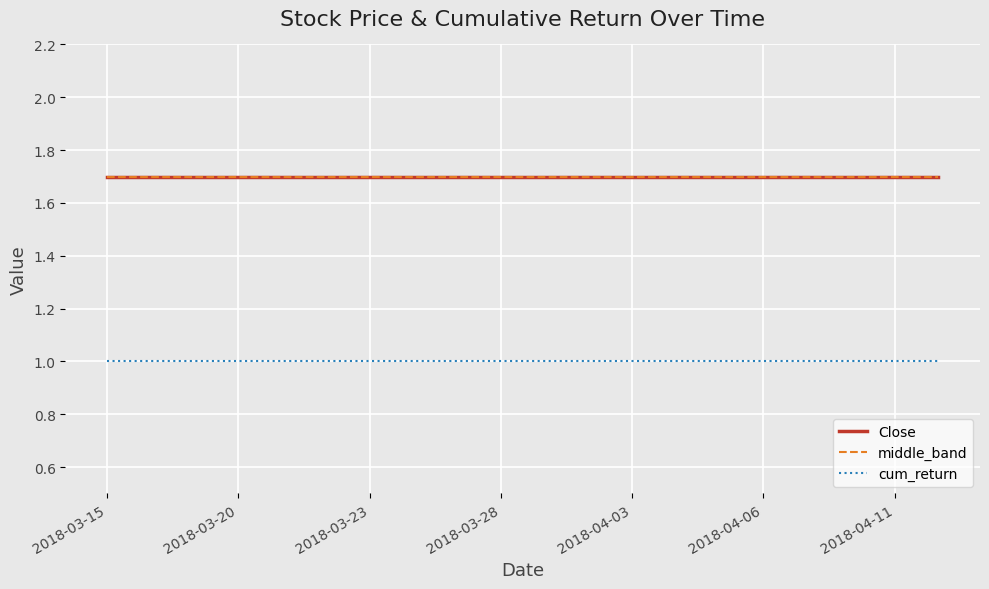

What is the average value of the Close series?

1.7